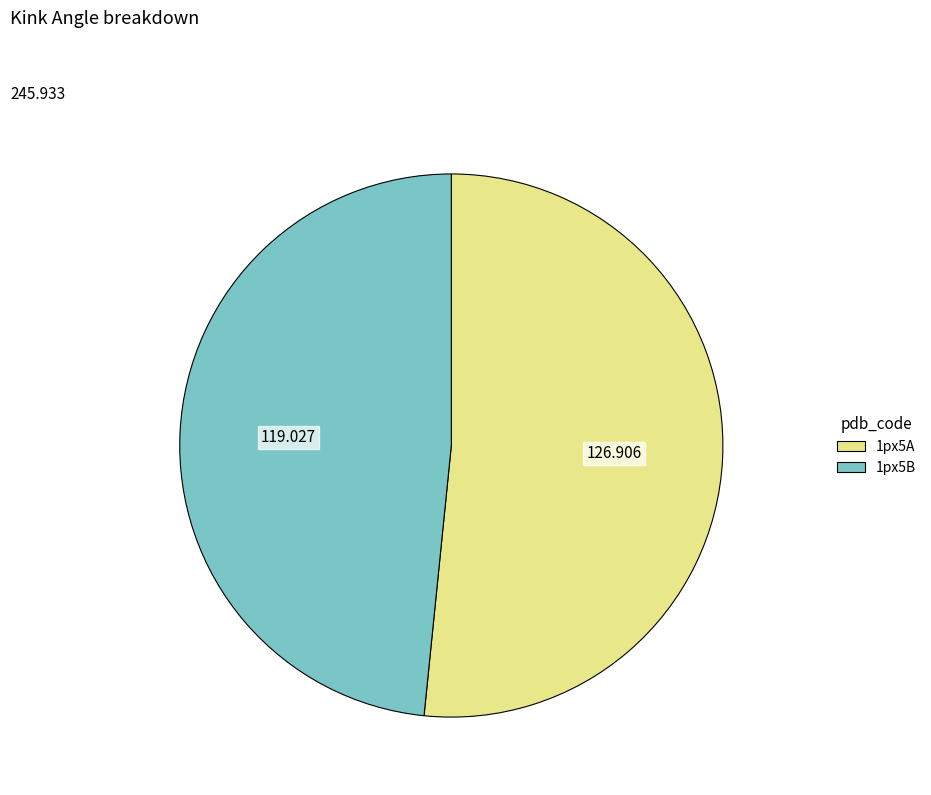

Is there a majority slice in this chart?

Yes